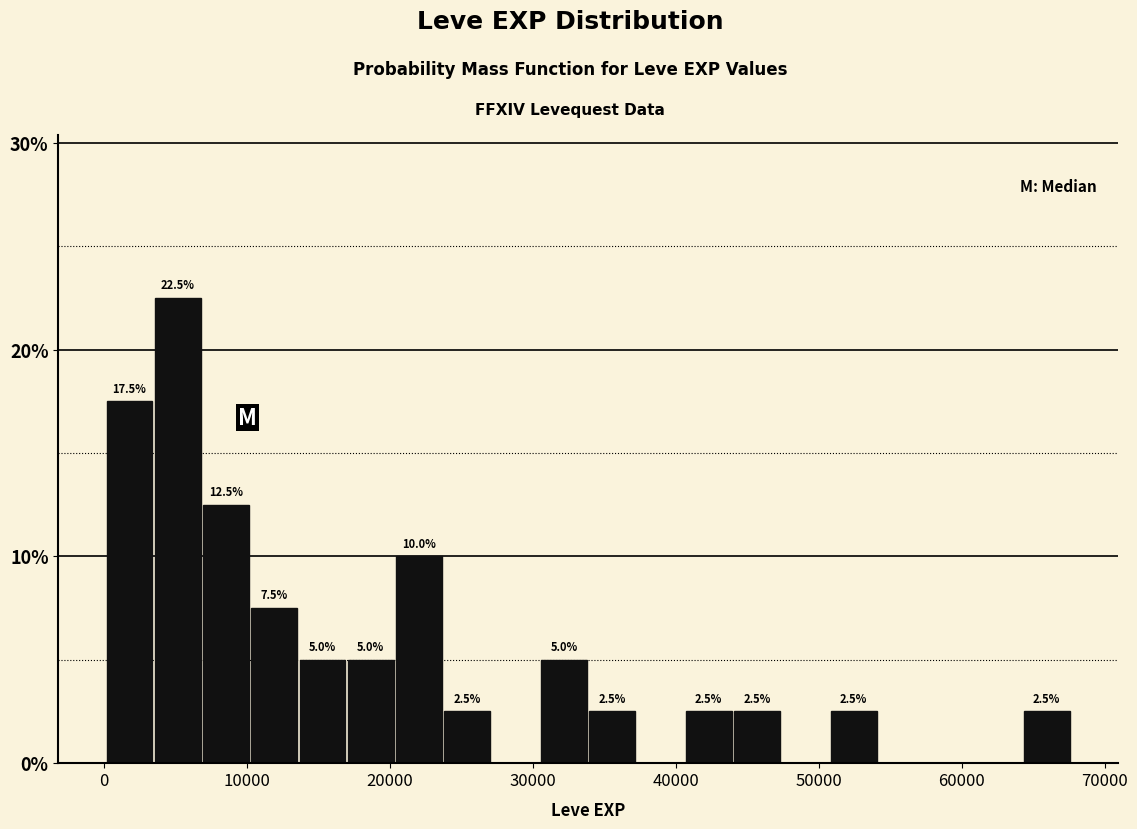

Read against the x-axis, roughly where is the centre of the tallest bar?

5000